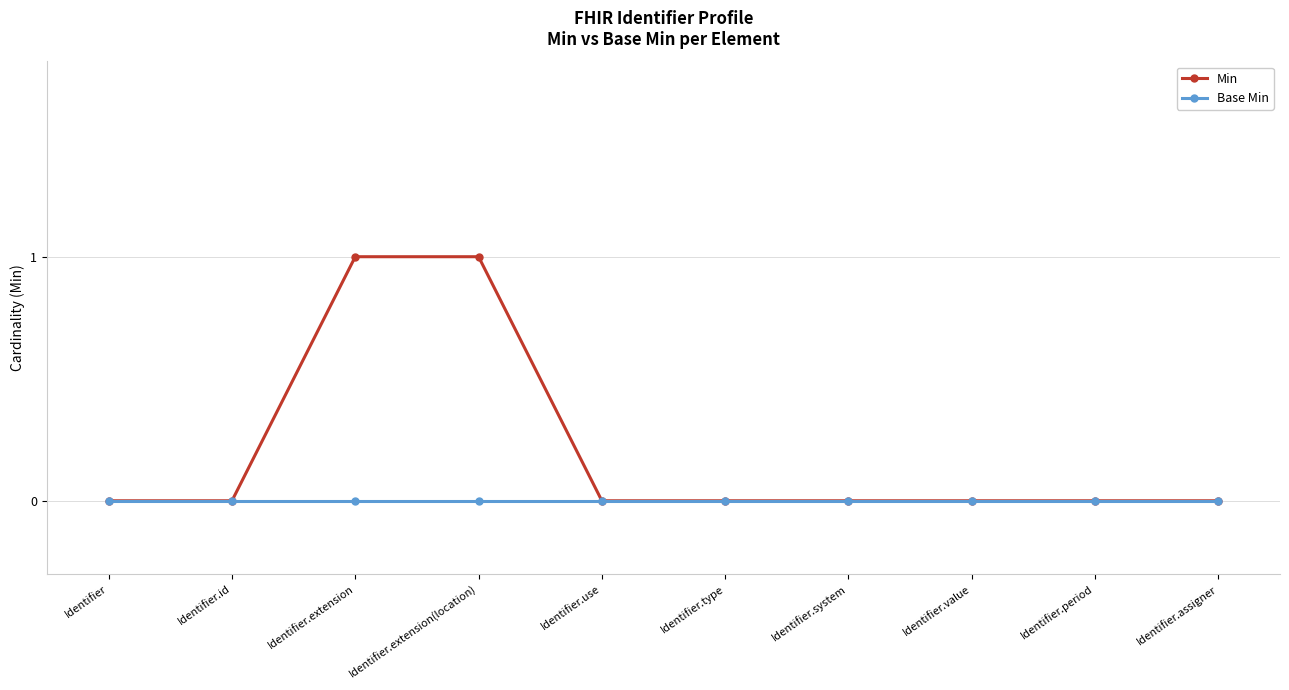

Rank the series by their average value, from highest to lowest.

Min, Base Min